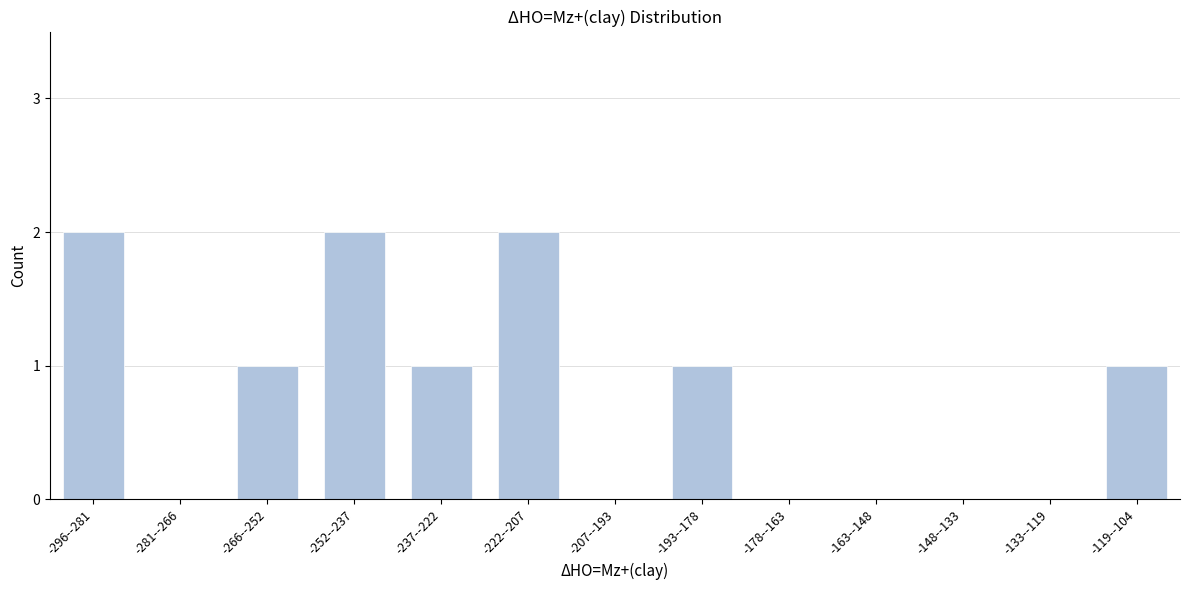

Reading right to left, transcribe all the data shown in this chart.

-119--104=1	-133--119=0	-148--133=0	-163--148=0	-178--163=0	-193--178=1	-207--193=0	-222--207=2	-237--222=1	-252--237=2	-266--252=1	-281--266=0	-296--281=2